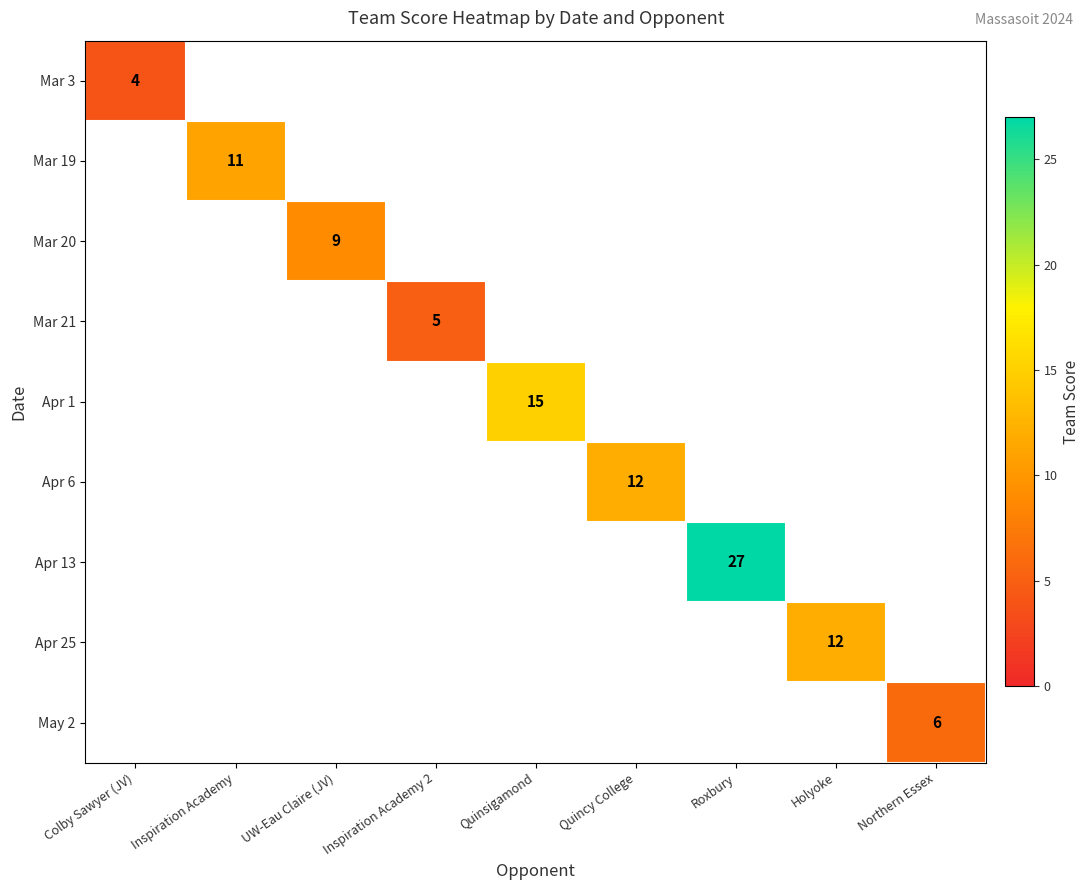

At which category does the chart reach its minimum across all series?

Inspiration Academy